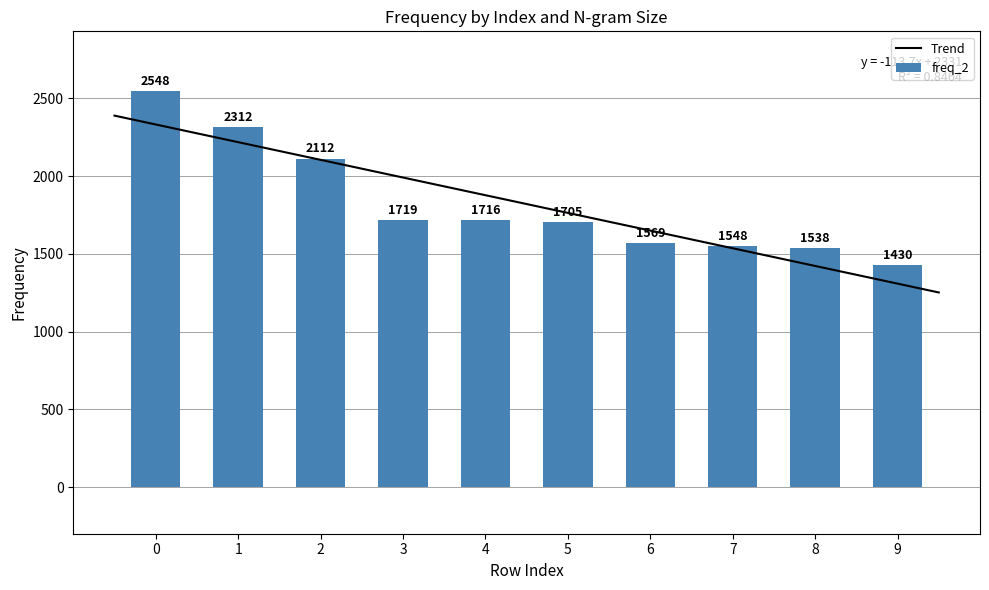

What is the greatest value displayed?

2548